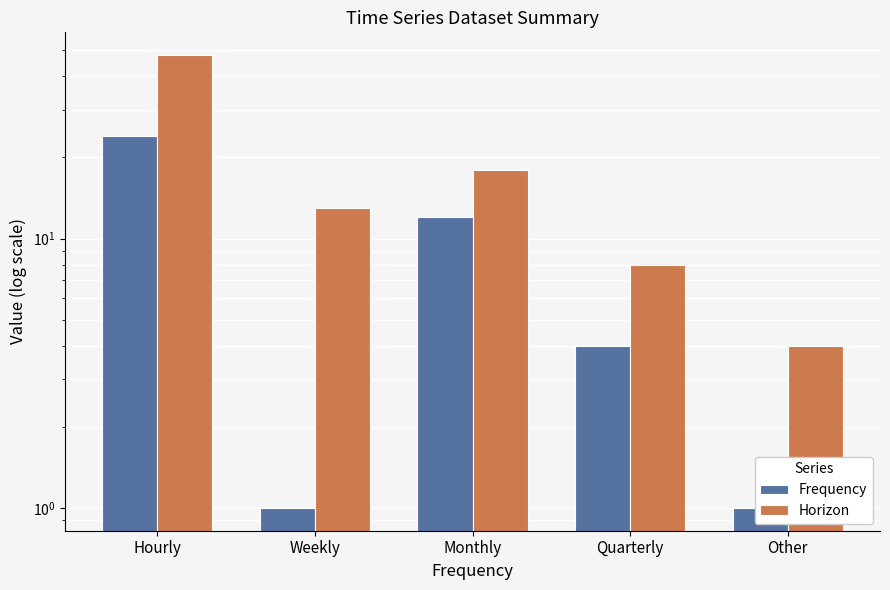

Which has a higher value, Weekly or Hourly?

Hourly